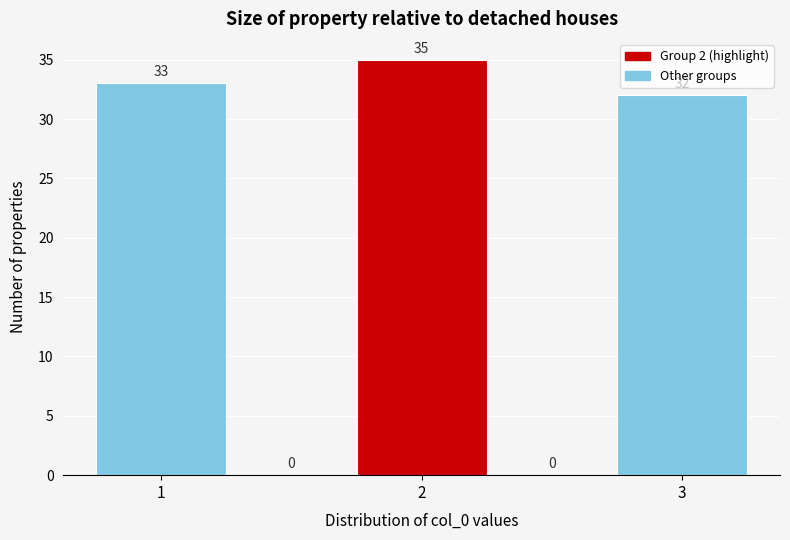

Over which range of the x-axis is the bar tallest?

1.75 to 2.25